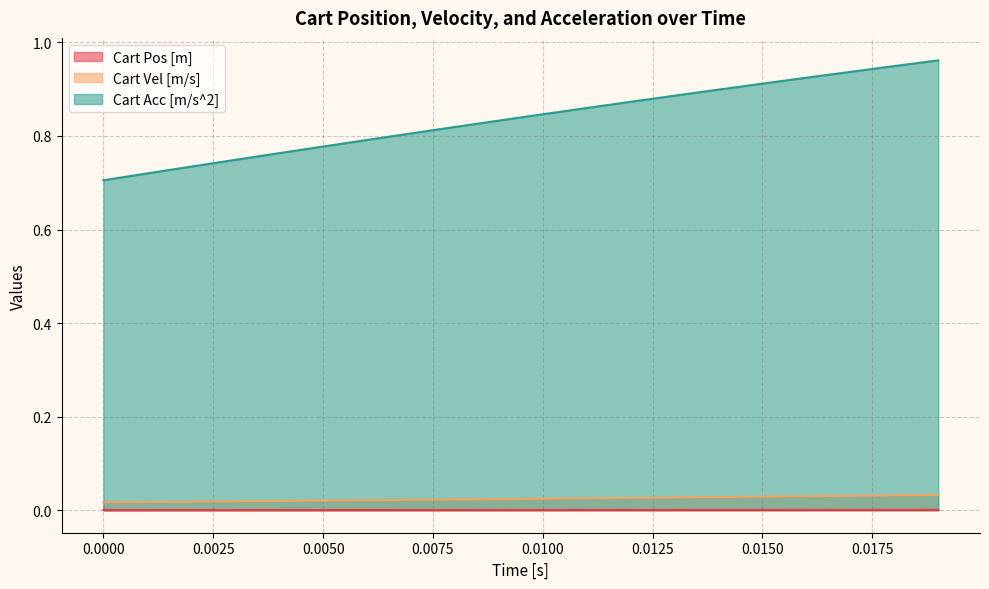

Which series has the largest total across all categories?

Cart Acc [m/s^2]